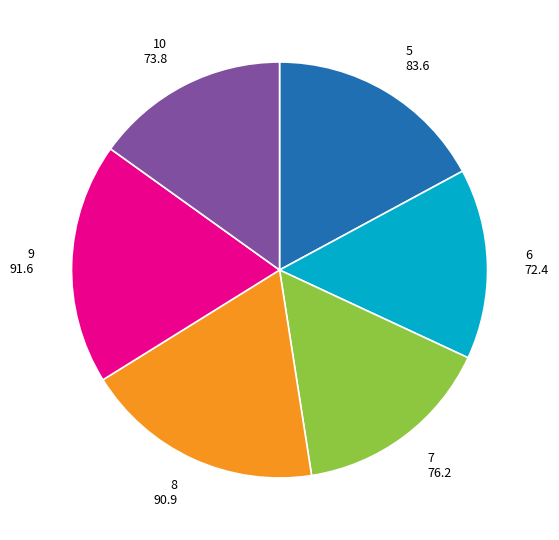

Does 10 represent more than half of the total?

No